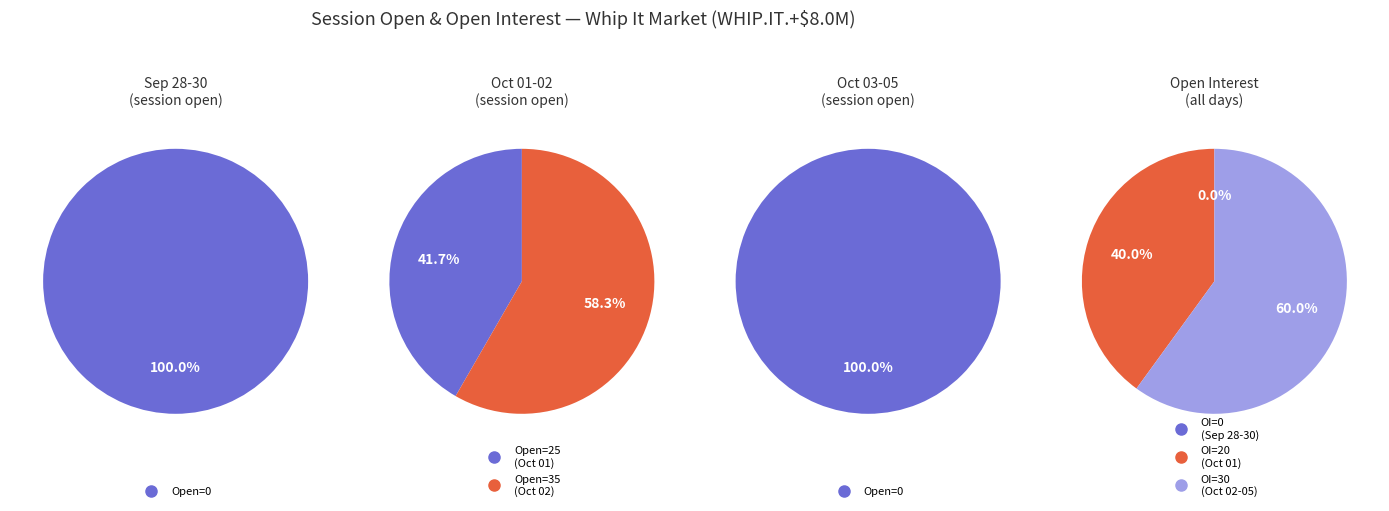

True or false: 2009-09-30 accounts for 0% of the total.

True